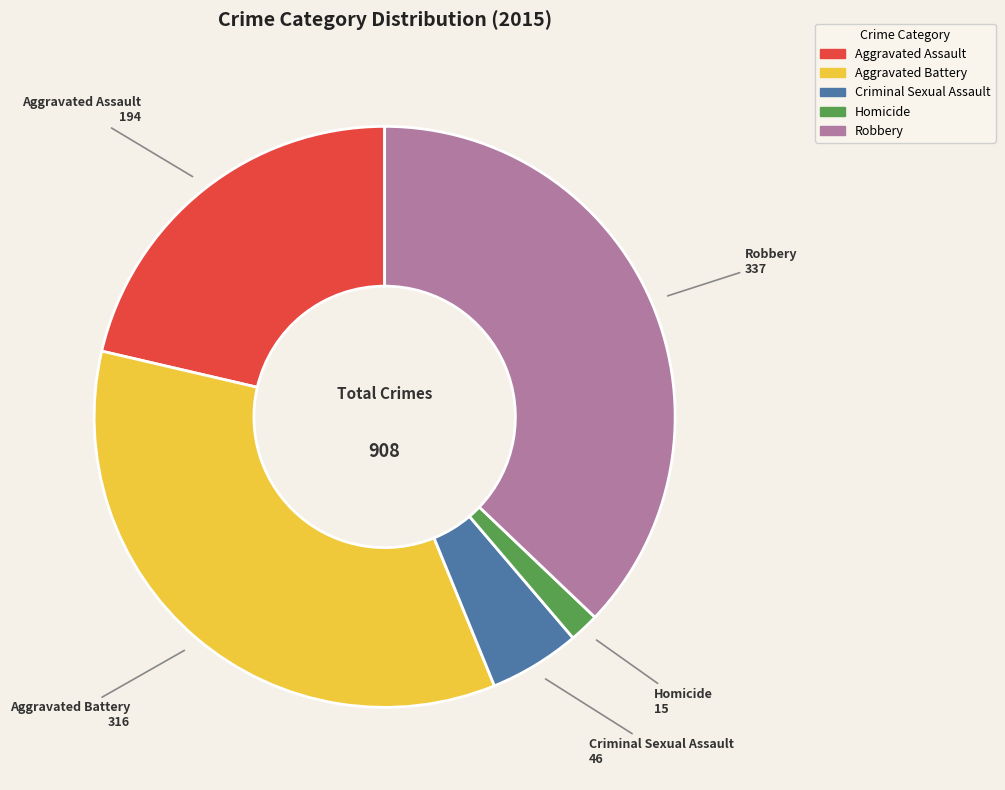

Do Aggravated Assault and Homicide together represent more than half of the pie?

No